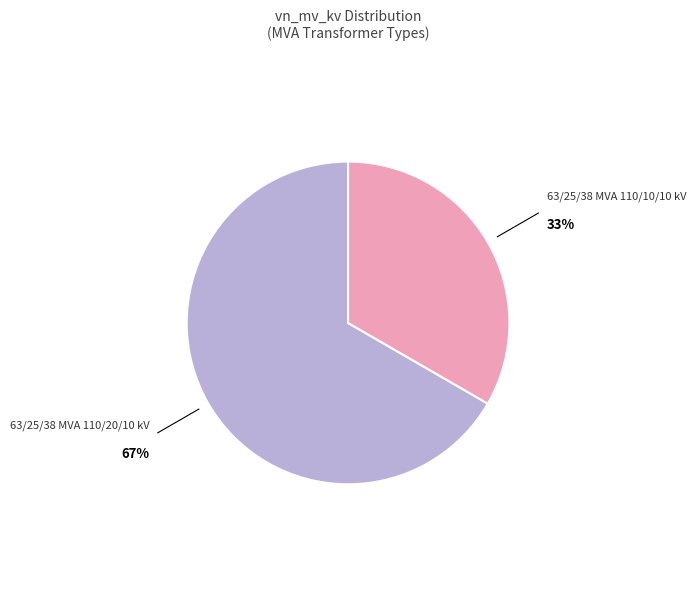

Does any single category account for the majority?

Yes